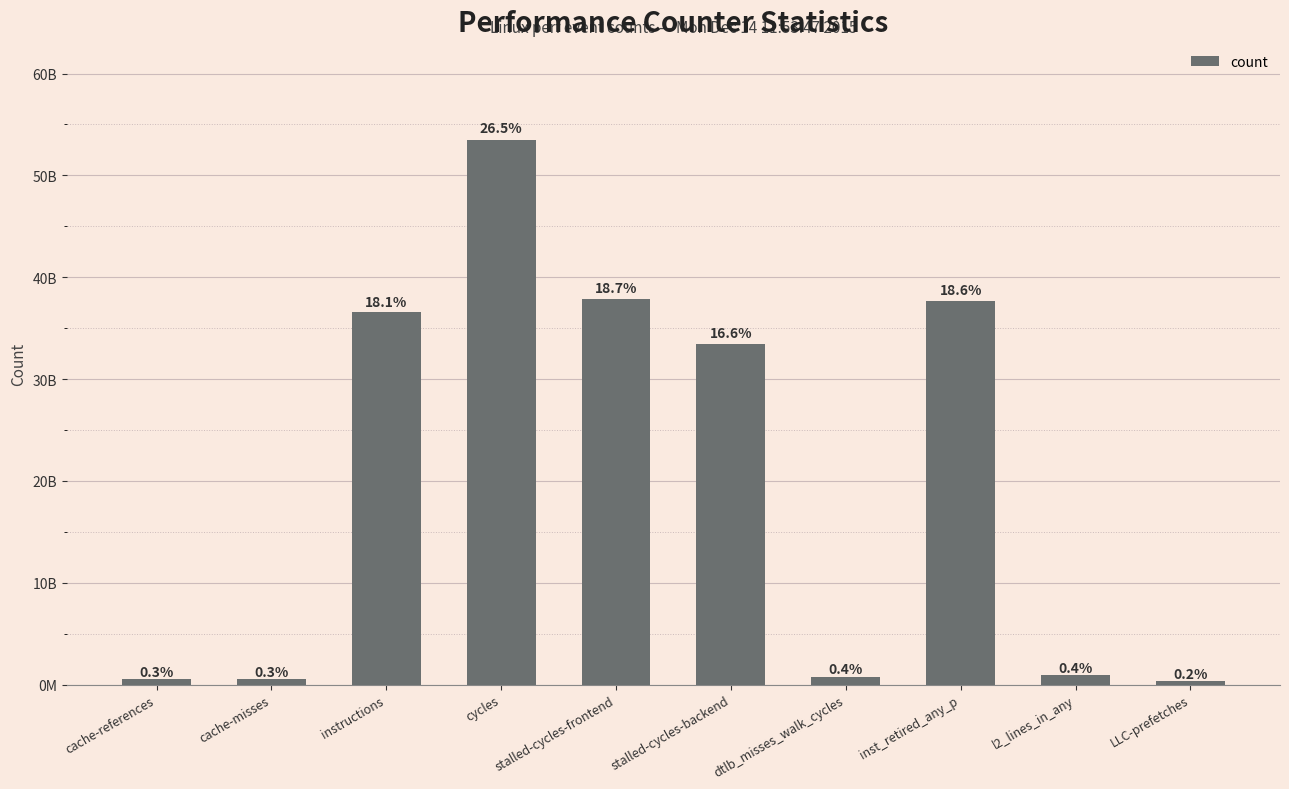

Reading left to right, transcribe all the data shown in this chart.

579843055	548903458	36551820273	53464810003	37850038195	33463821626	781177758	37648802668	891838880	311966026